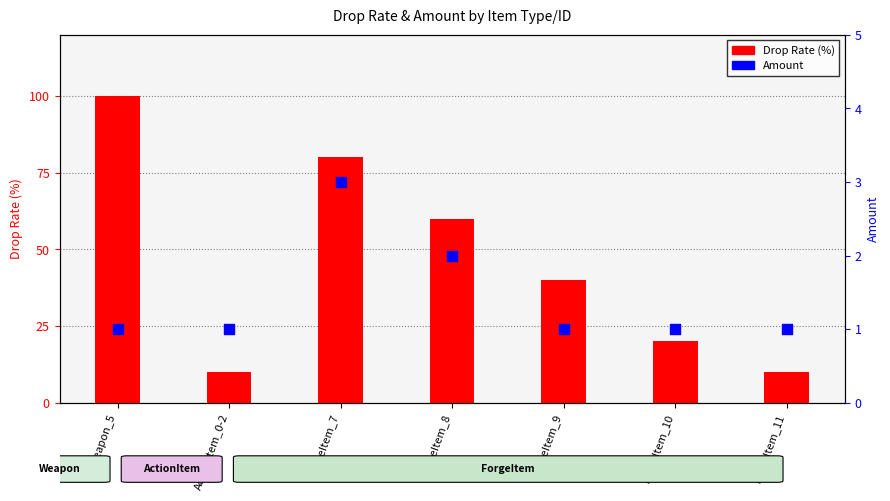

At how many categories does at least one series exceed 68?

2